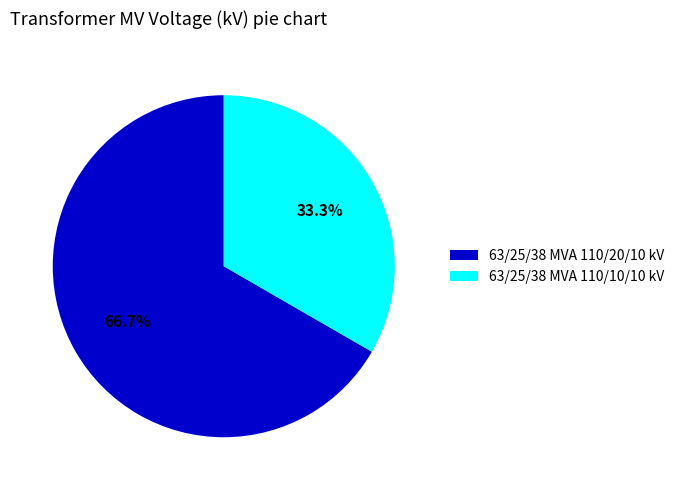

What percentage is the 63/25/38 MVA 110/10/10 kV slice, to the nearest percent?

33%